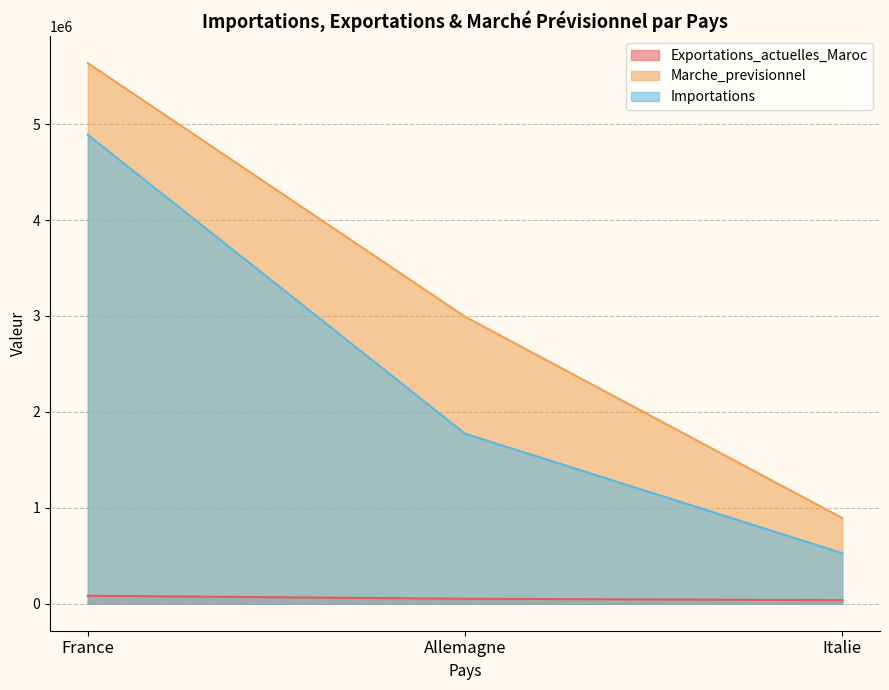

Where is Exportations_actuelles_Maroc nearest to the value 59775?

Allemagne